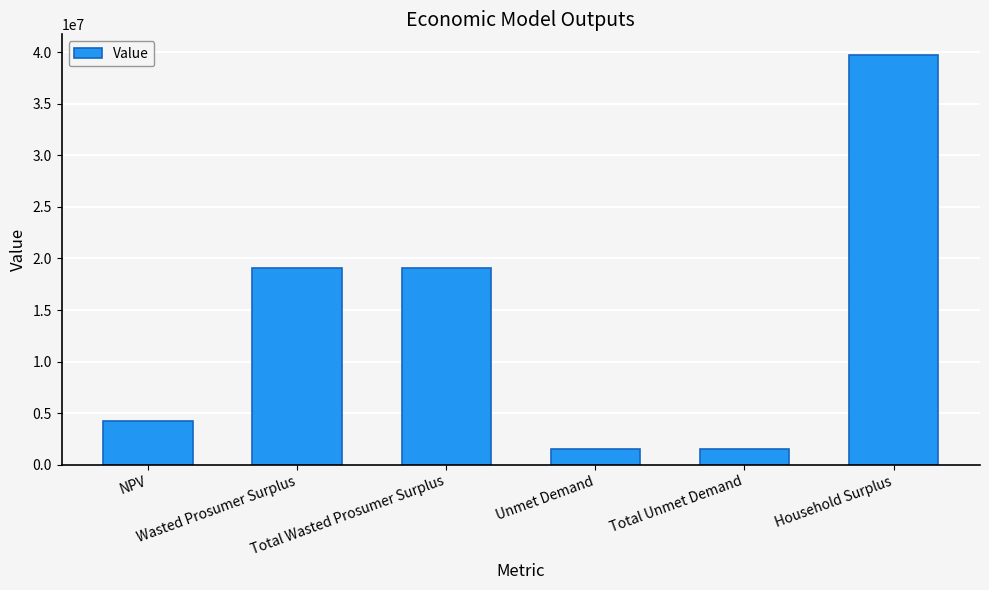

Is it true that the value at Total Unmet Demand is 1498946.7?

True